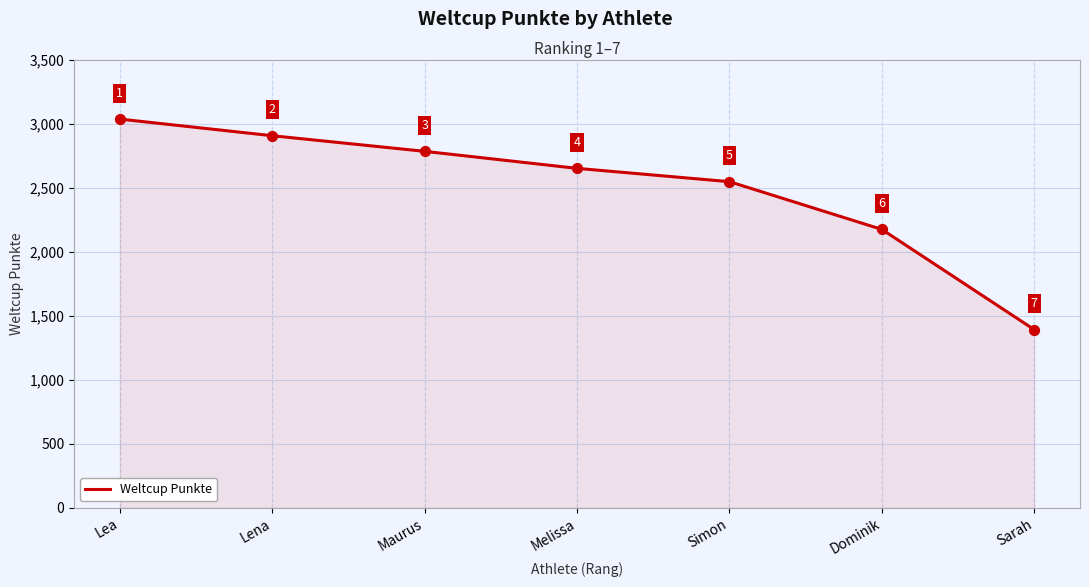

Between Simon and Melissa, which is larger?

Melissa